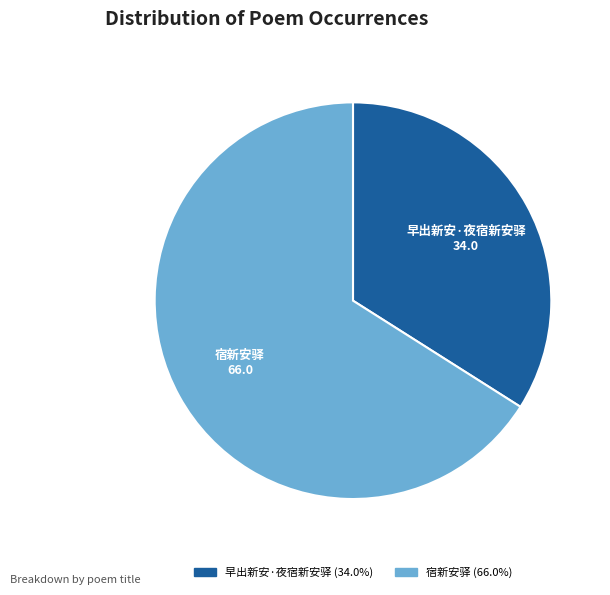

Which slice is the smallest?

早出新安·夜宿新安驿